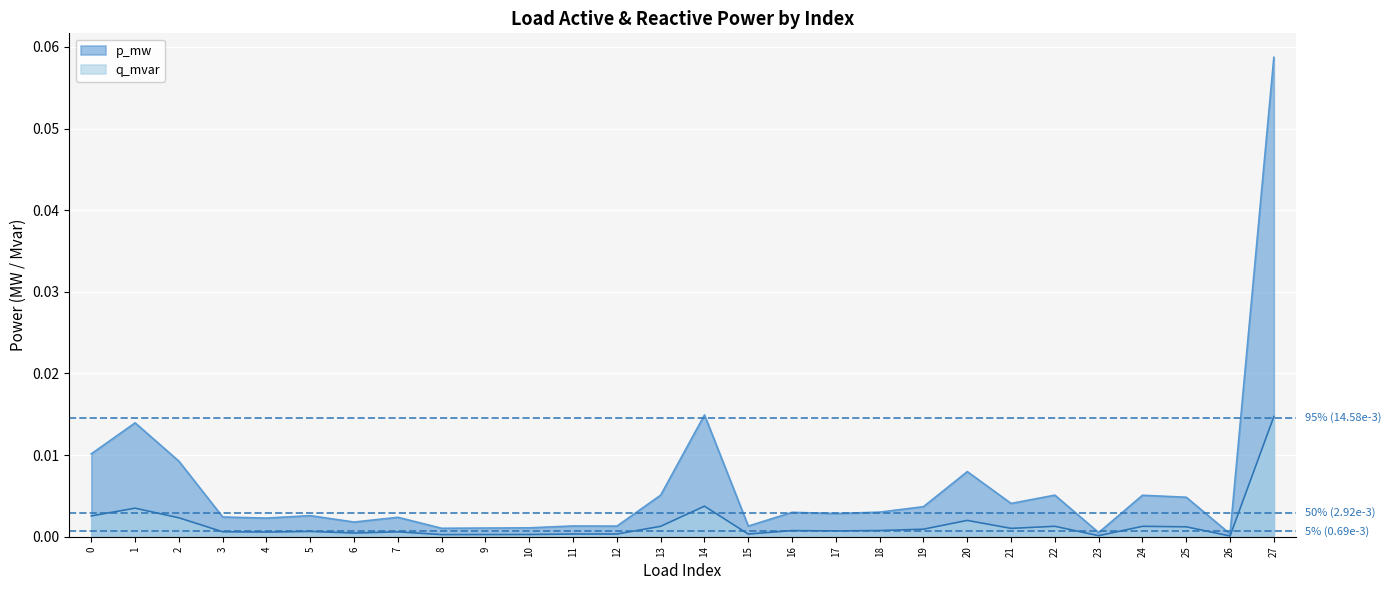

Which category has the highest value across all series?

27